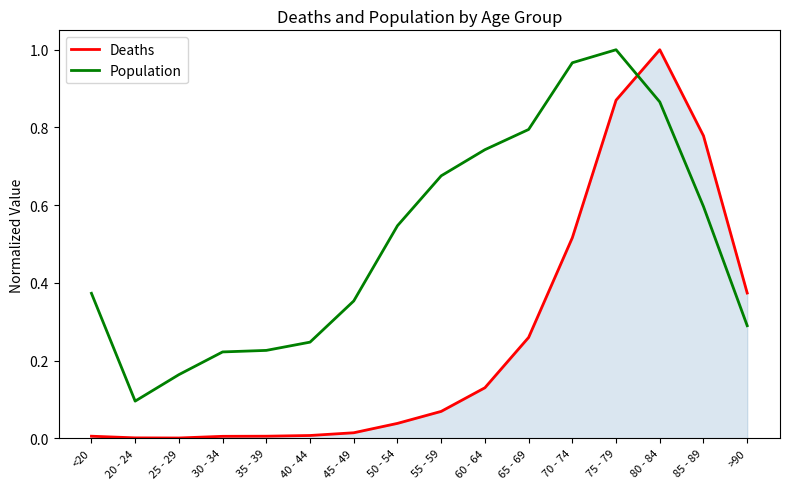

At which label is Population closest to 0?

20 - 24